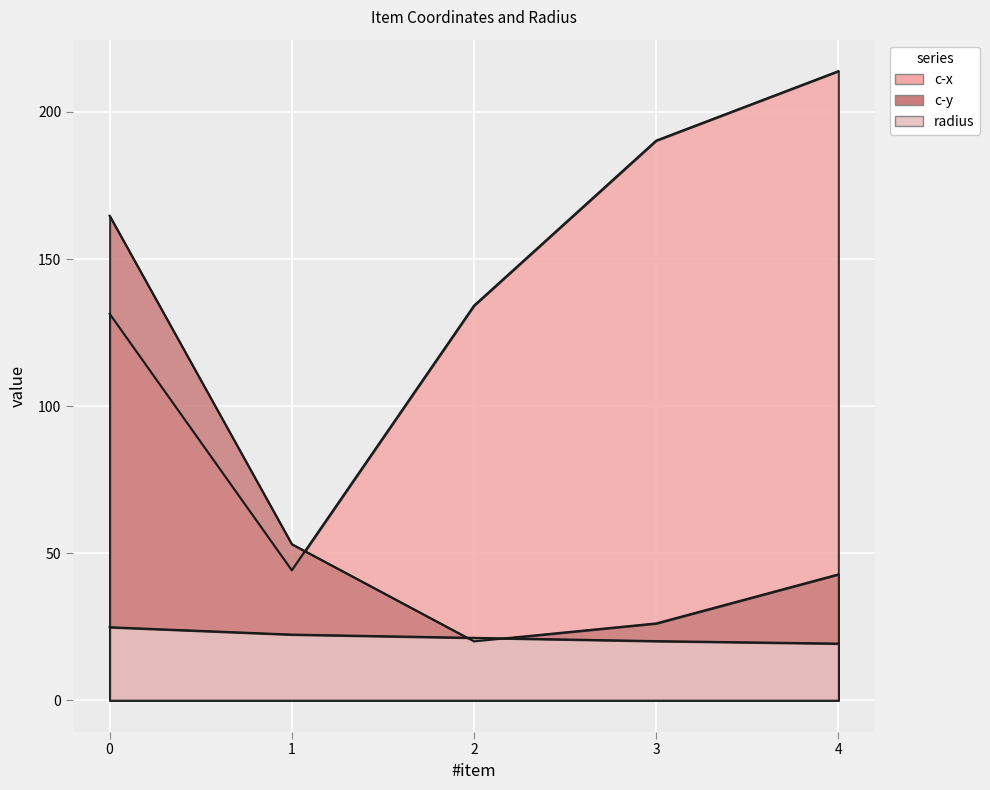

What is the lowest value of the c-y series?

20.0